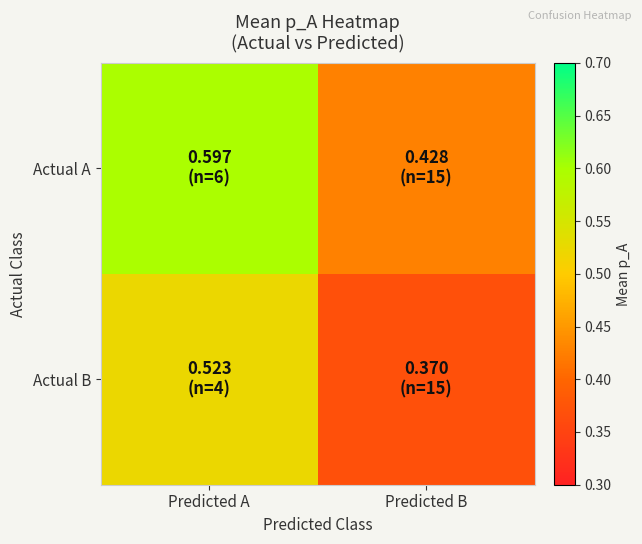

Reading left to right, extract all data points from this chart.

Actual A: Predicted A=0.6	Predicted B=0.4
Actual B: Predicted A=0.5	Predicted B=0.4